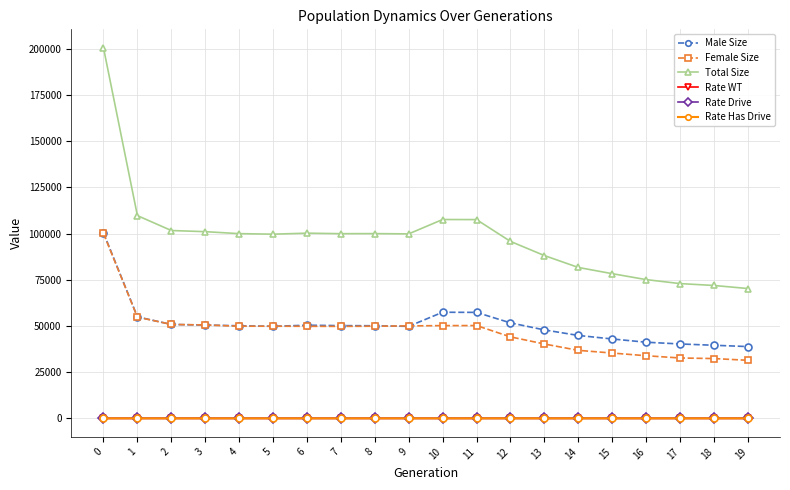

Is the value of Total Size at 15 greater than the value of Rate Has Drive at 16?

Yes